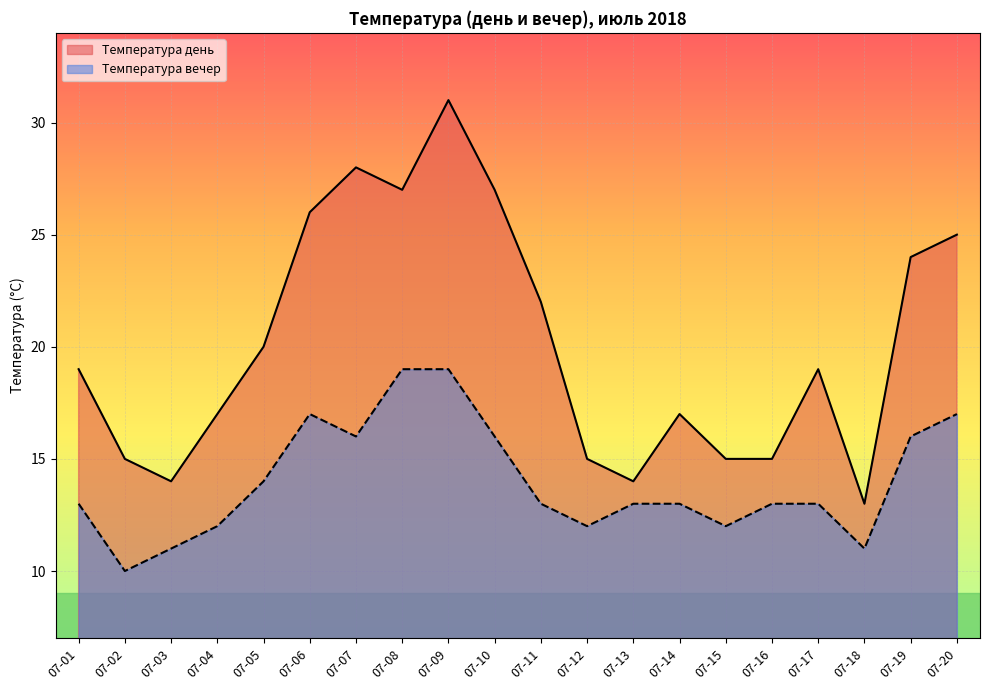

What is the highest value of the Температура вечер series?

19